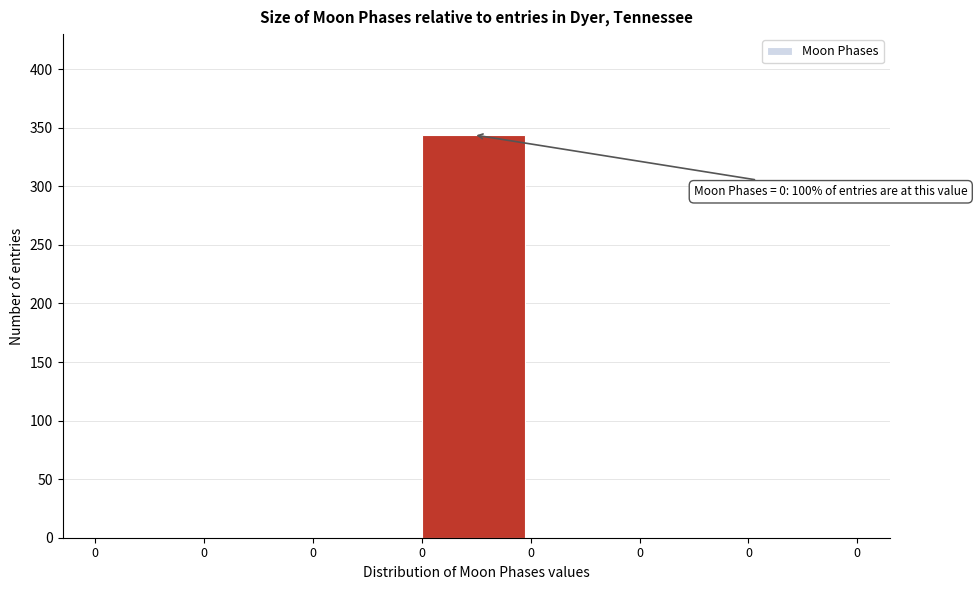

Are the bars horizontal?

No